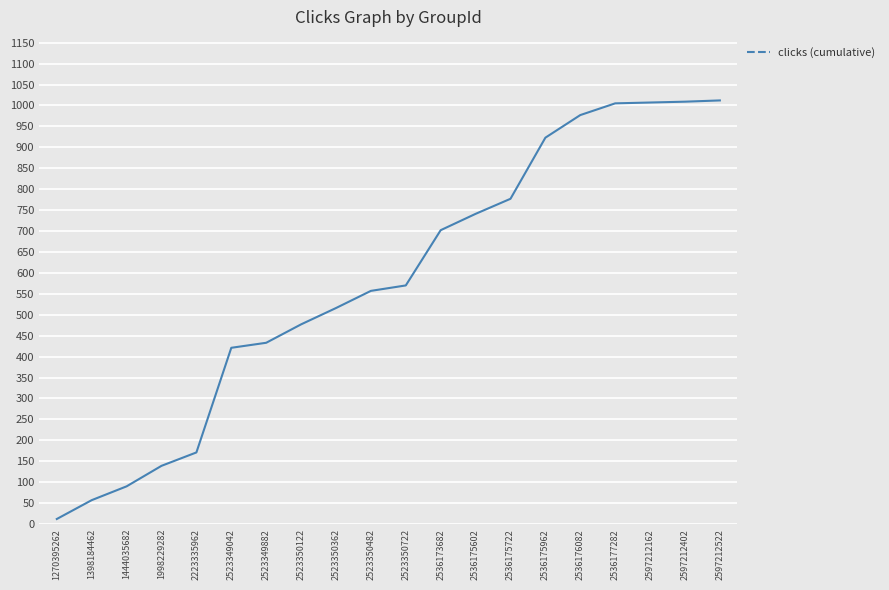

Read the value at 2523350722.

570